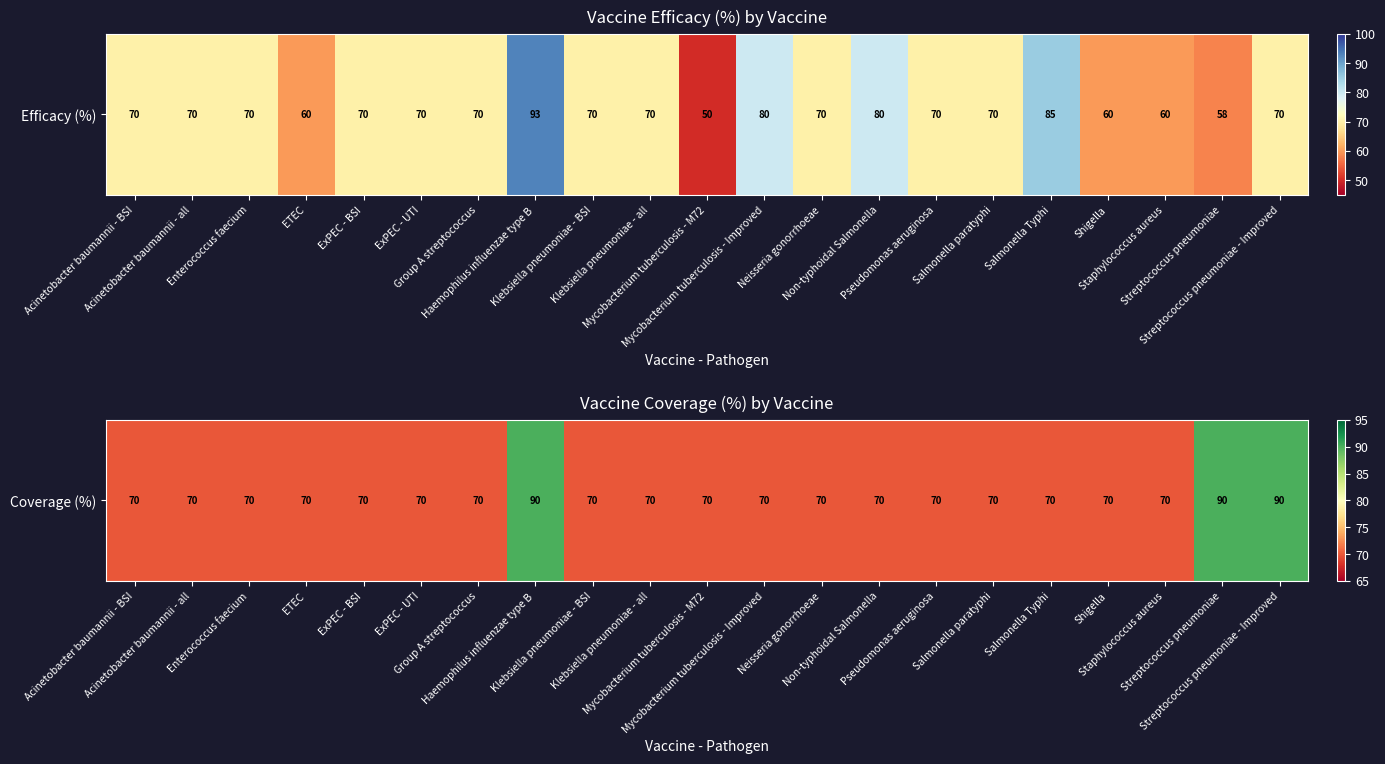

What is the minimum value shown in the chart?

70